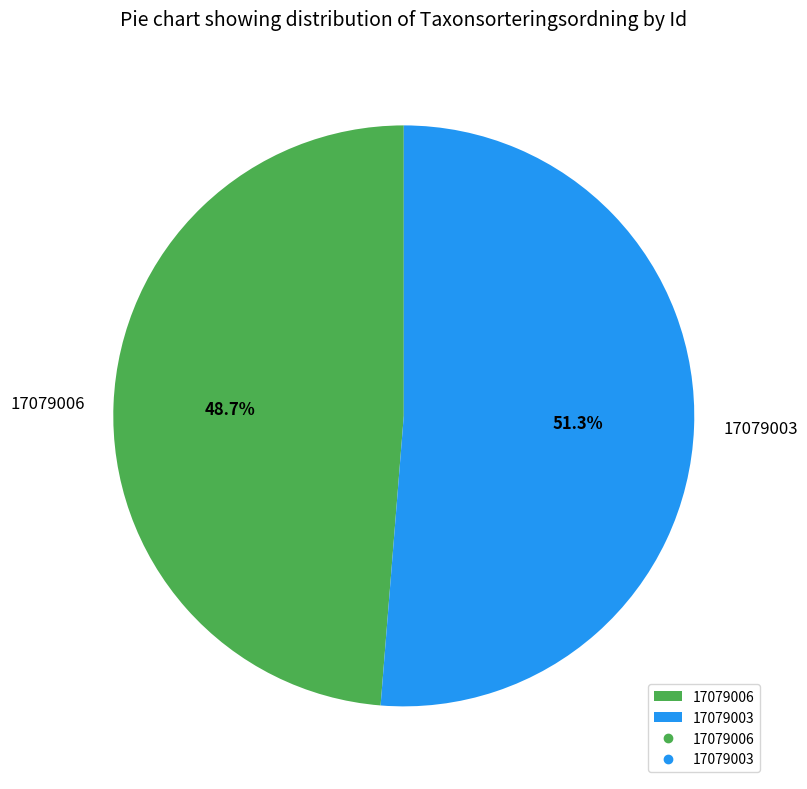

To the nearest percent, what percentage of the pie is 17079006?

49%